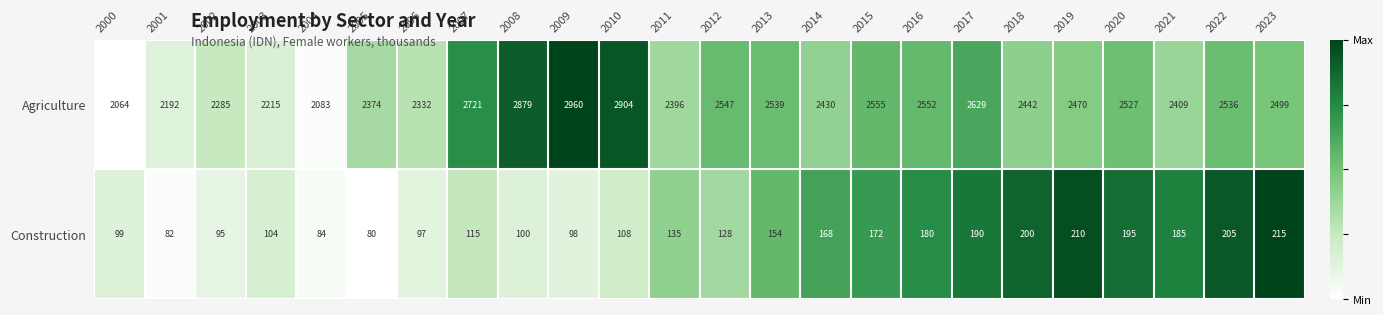

Which series has the largest total across all categories?

Agriculture